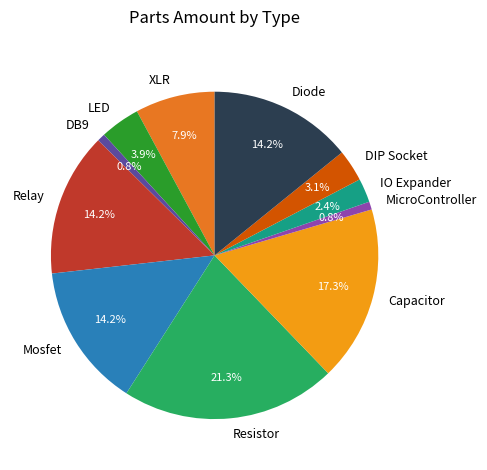

What percentage is the XLR slice, to the nearest percent?

8%